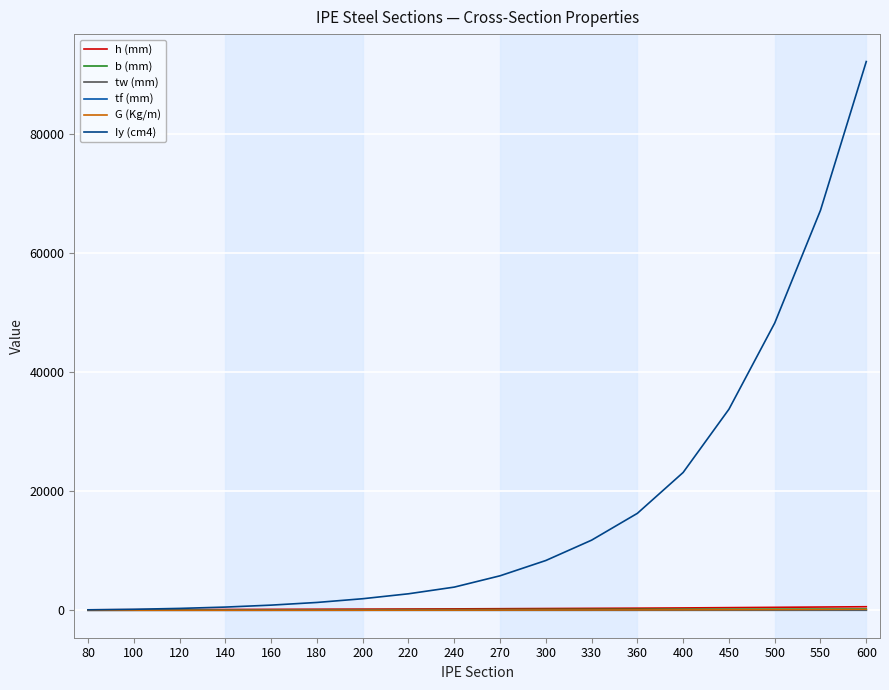

Which category has the lowest value in the tw (mm) series?

80